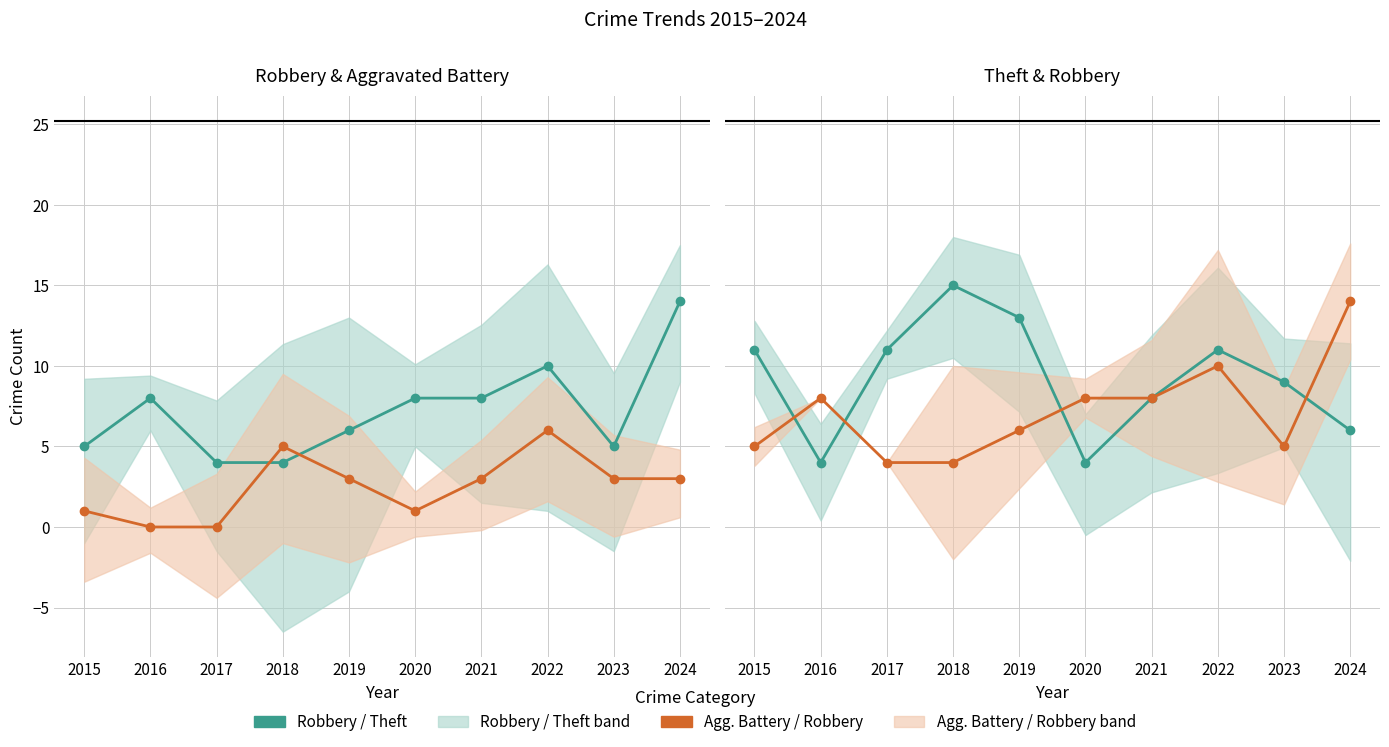

Rank the series by their average value, from highest to lowest.

Theft, Robbery, Aggravated Battery